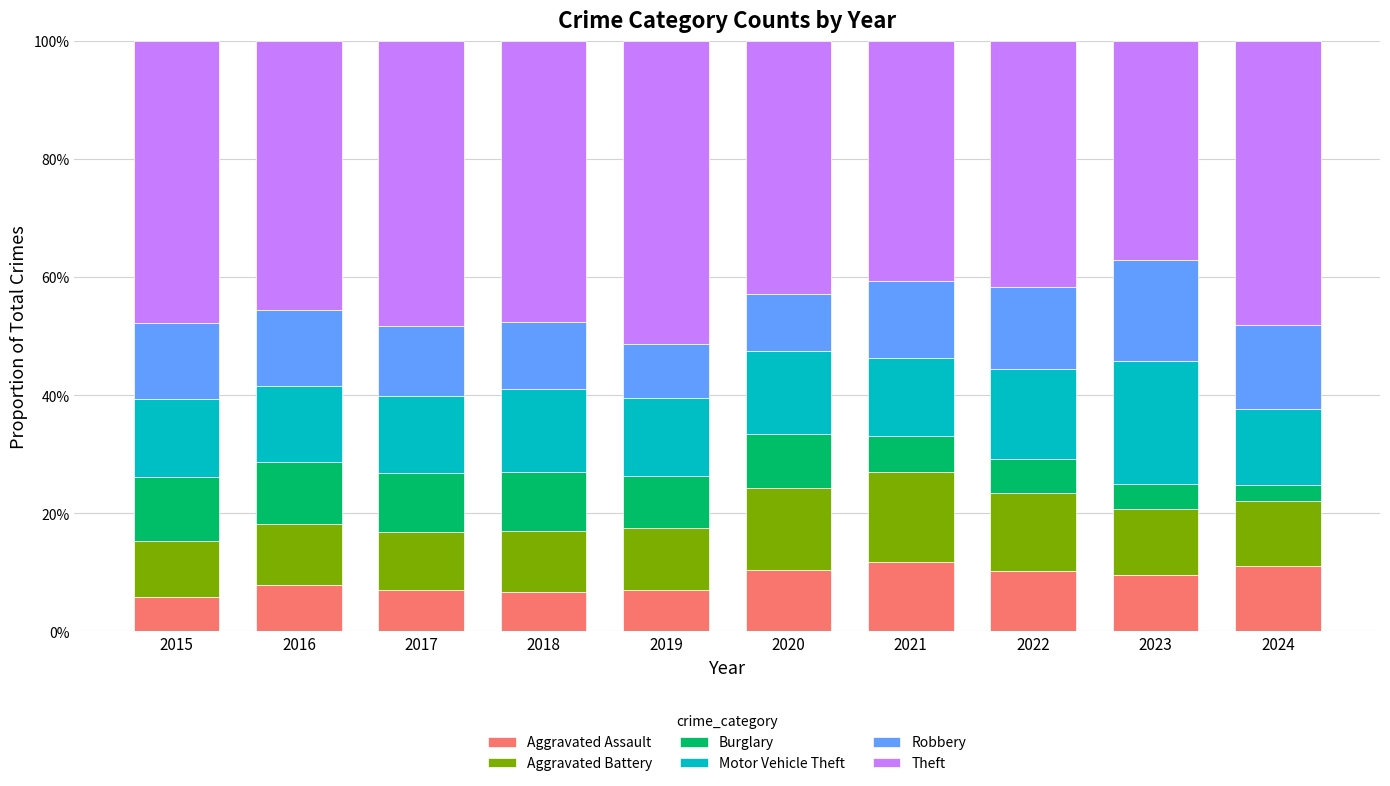

Are the bars horizontal?

No